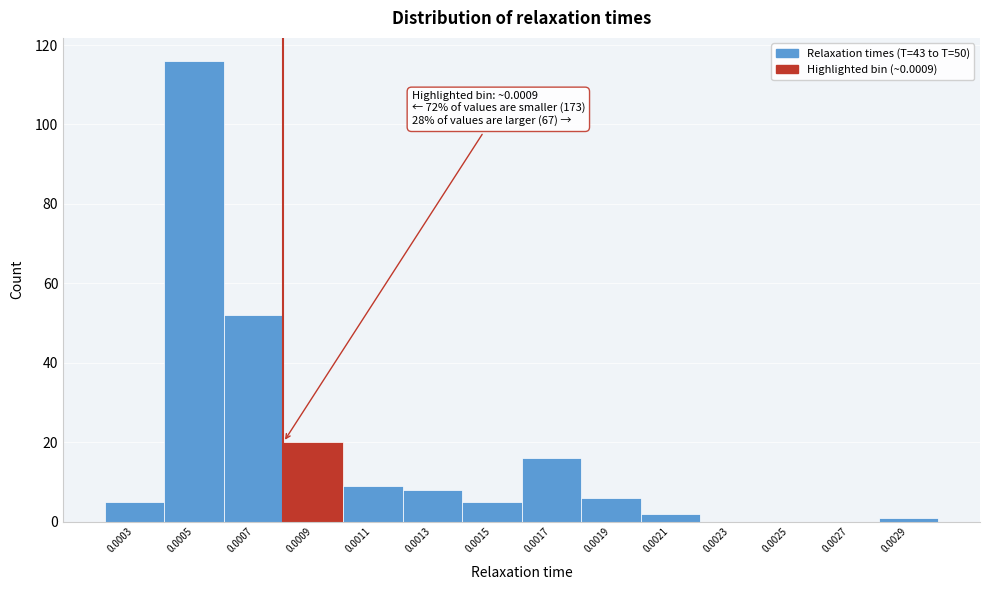

Reading left to right, extract all data points from this chart.

0.0003=5	0.0005=116	0.0007=52	0.0009=20	0.0011=9	0.0013=8	0.0015=5	0.0017=16	0.0019=6	0.0021=2	0.0023=0	0.0025=0	0.0027=0	0.0029=1